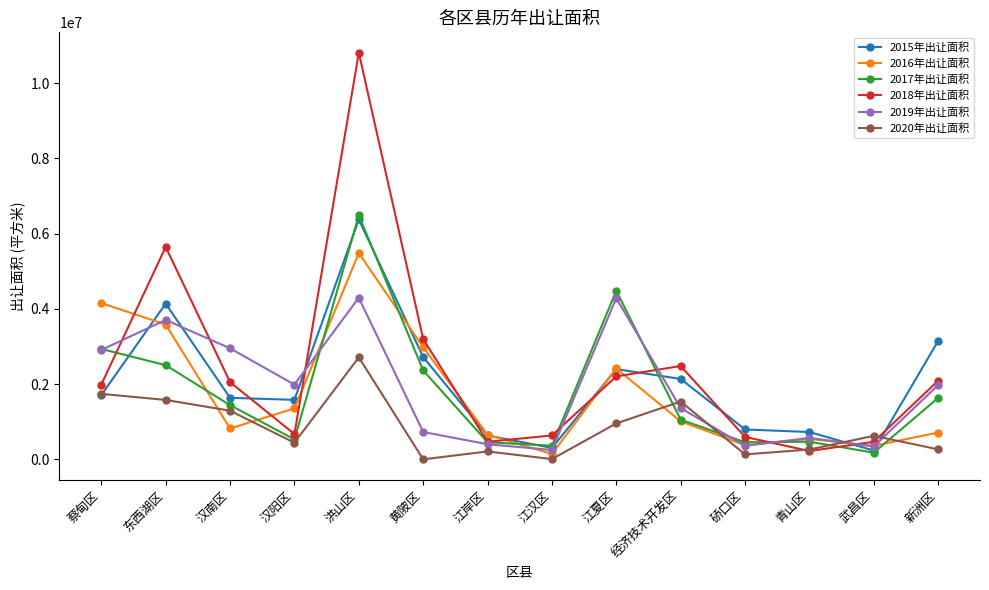

The value of 2015年出让面积 at 汉南区 is 515153.3. True or false?

False